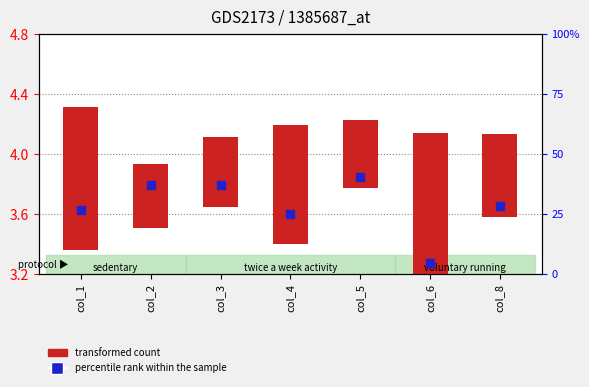

What is the total value across all series at col_3?

4.3